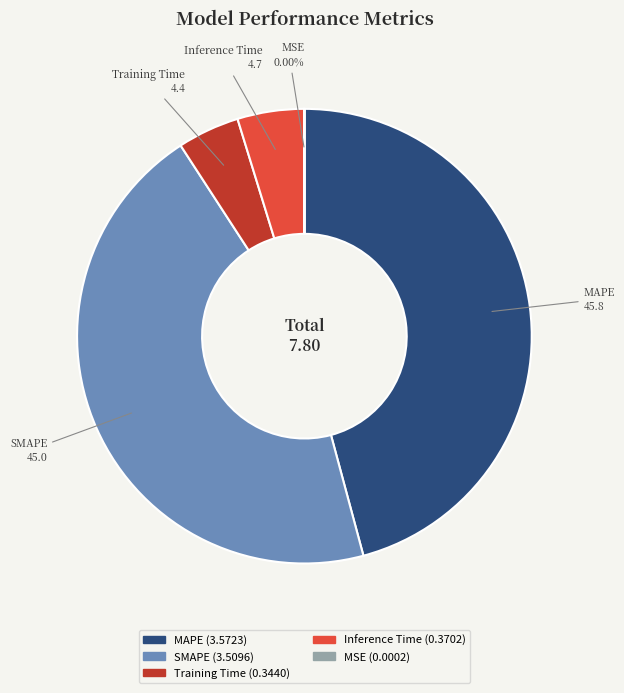

Do Training Time and Inference Time together represent more than half of the pie?

No